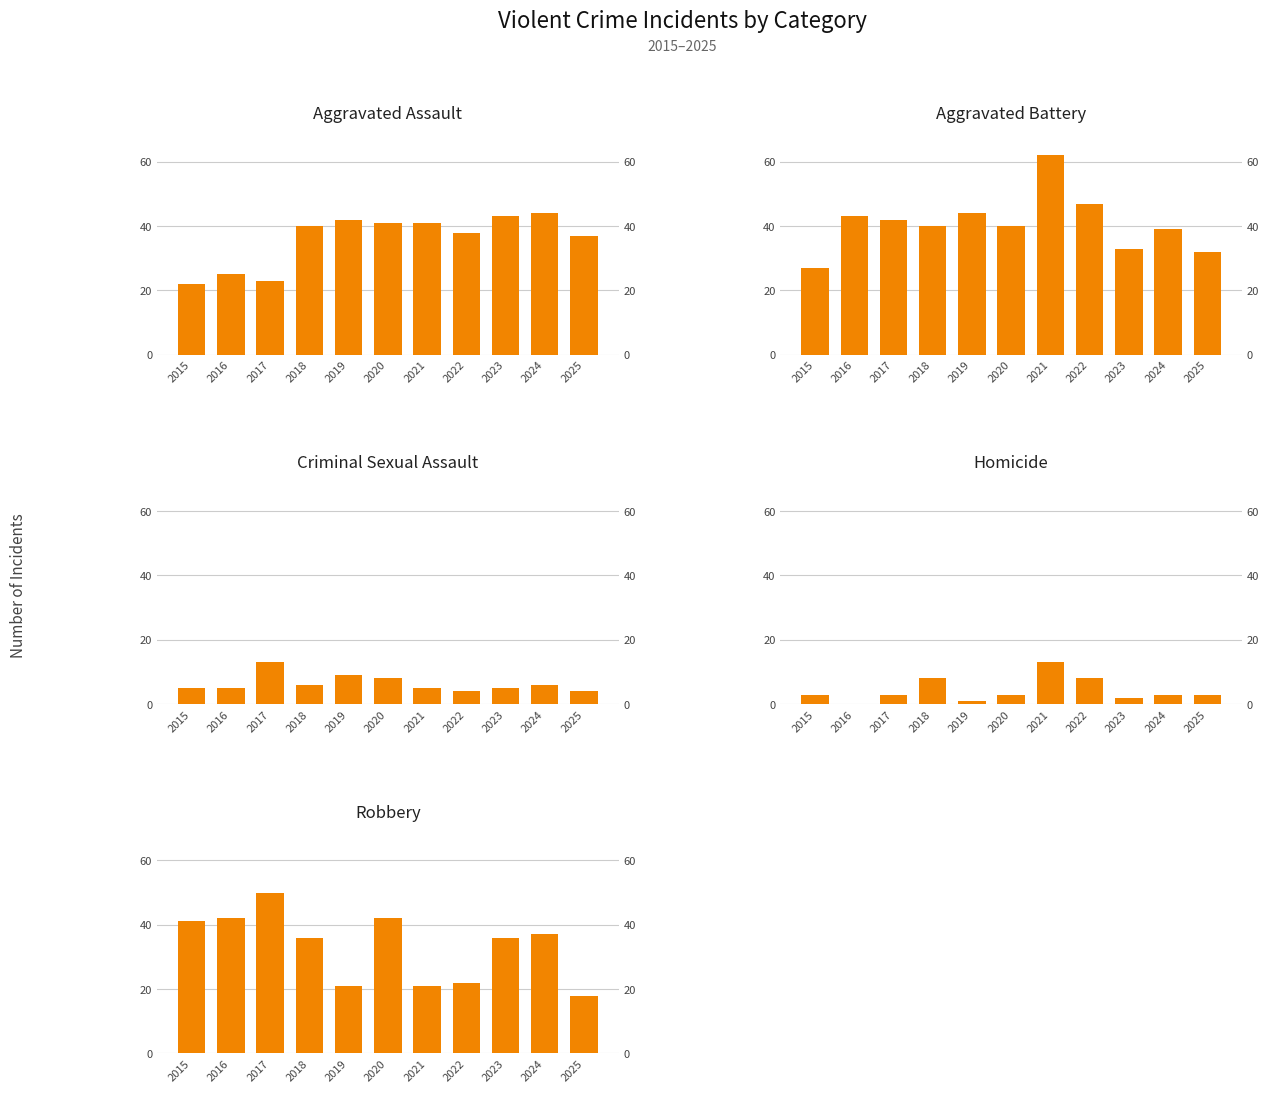

Is it true that Robbery equals 21 at 2021?

True